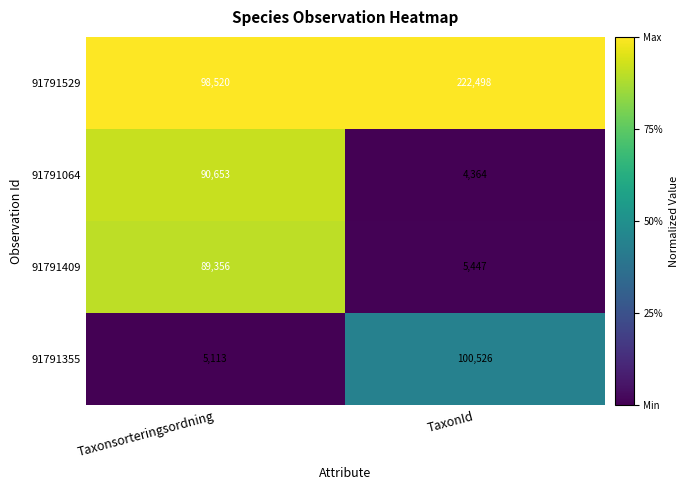

What is the difference between the maximum and minimum values in the 91791529 series?

123978